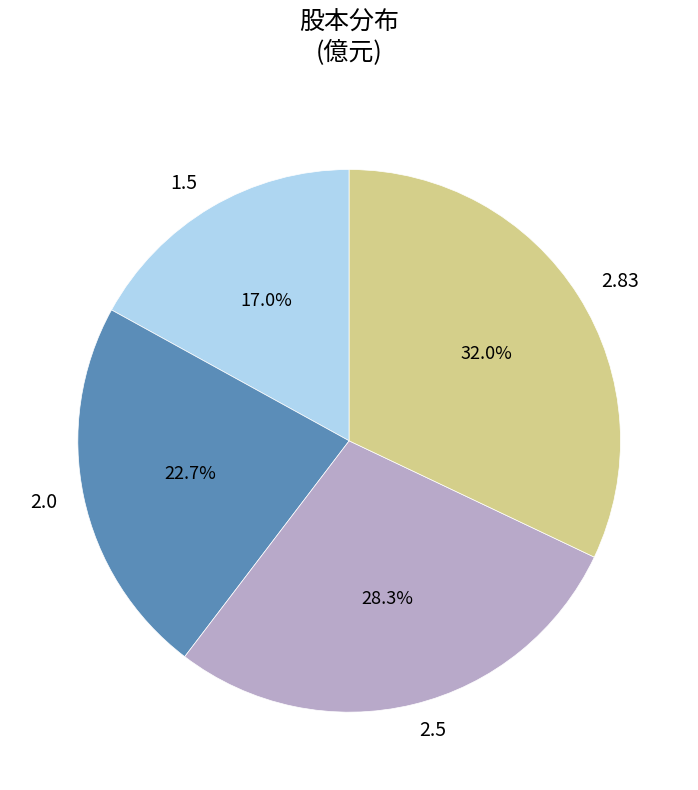

Between 1.5 and 2.83, which is larger?

2.83